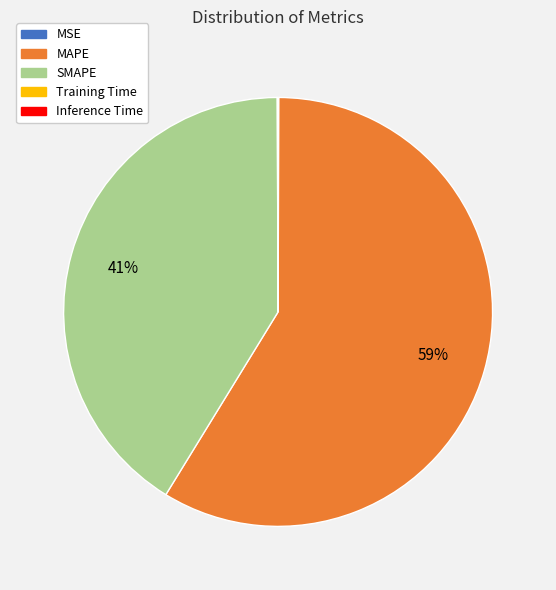

True or false: MAPE accounts for 59% of the total.

True